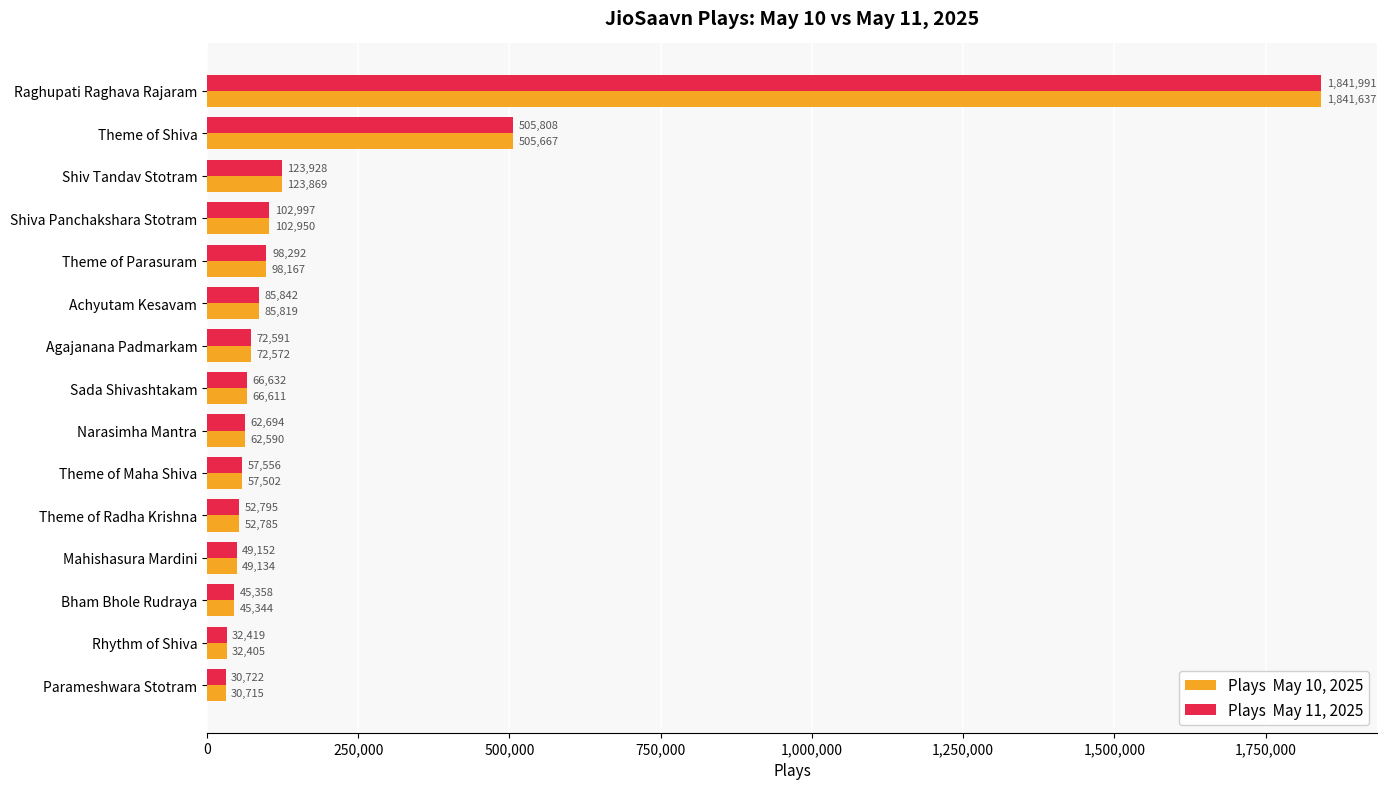

How many categories are shown in the chart?

15